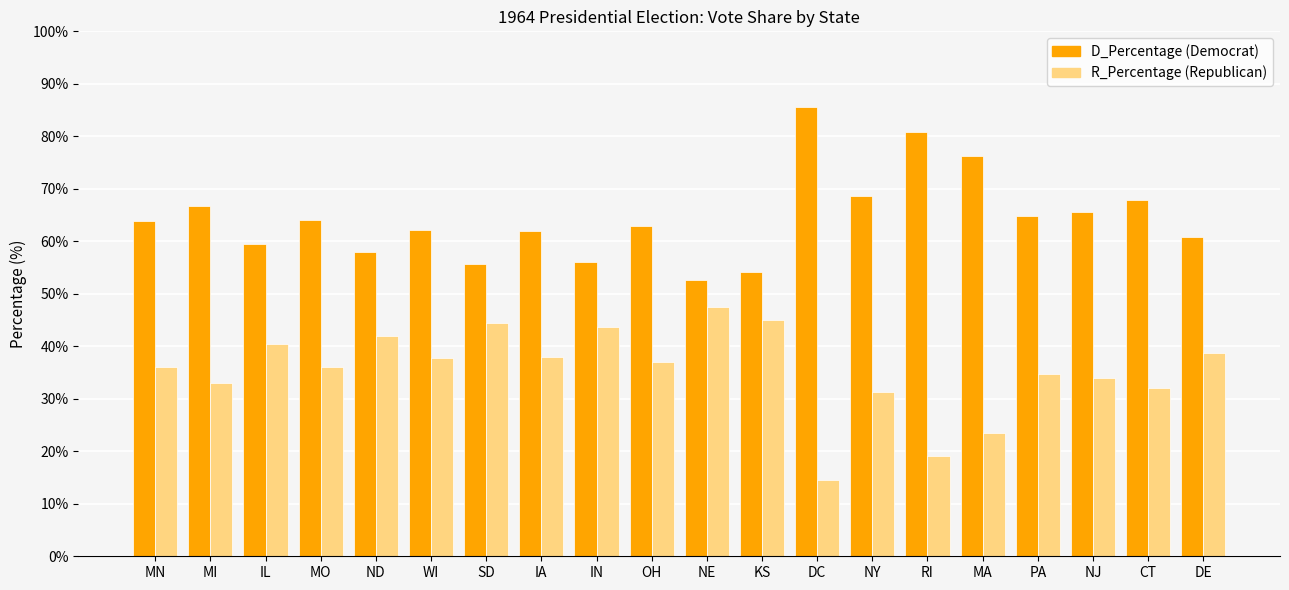

Which label corresponds to the largest value in the chart?

DC